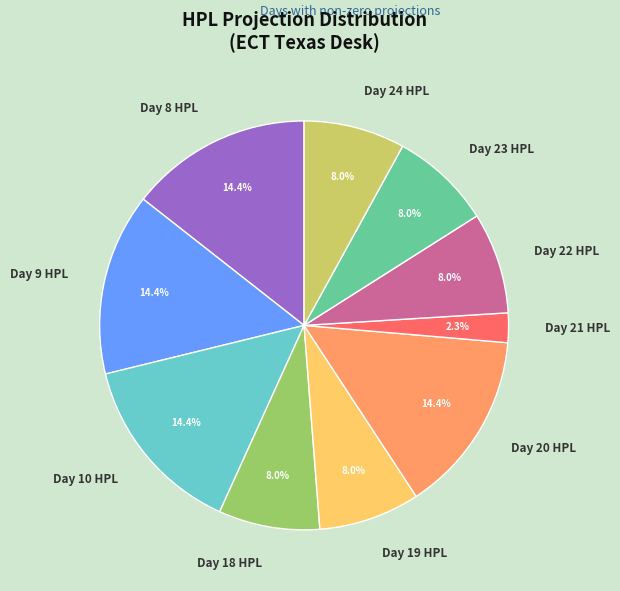

Approximately how many times larger is the value at Day 21 HPL compared to Day 19 HPL?

0.3